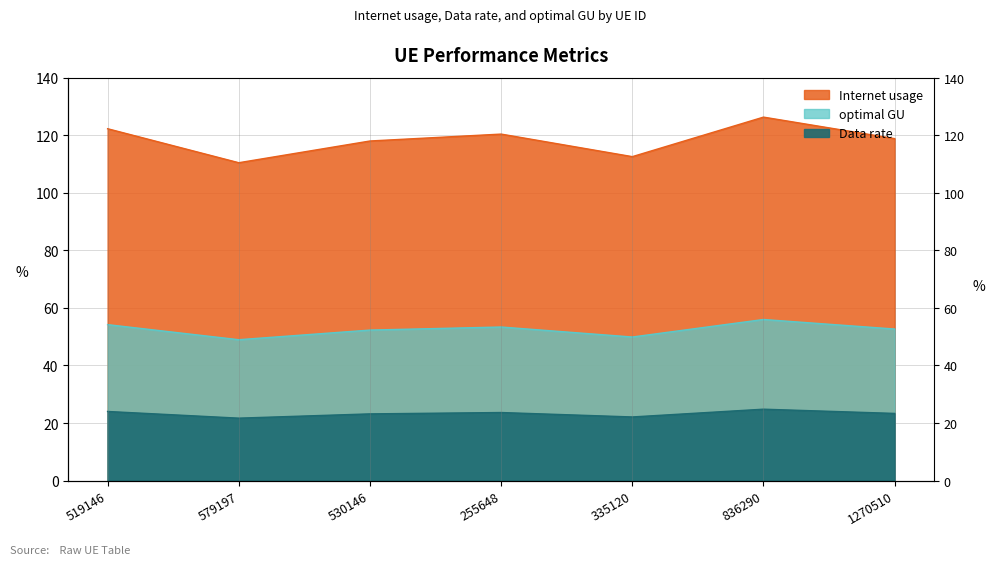

Where is Data rate nearest to the value 52?

530146